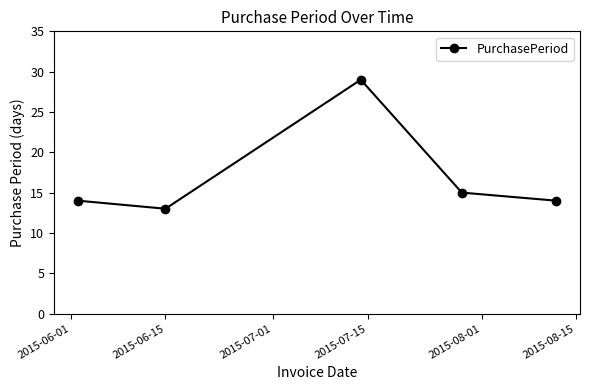

What is the greatest value displayed?

29